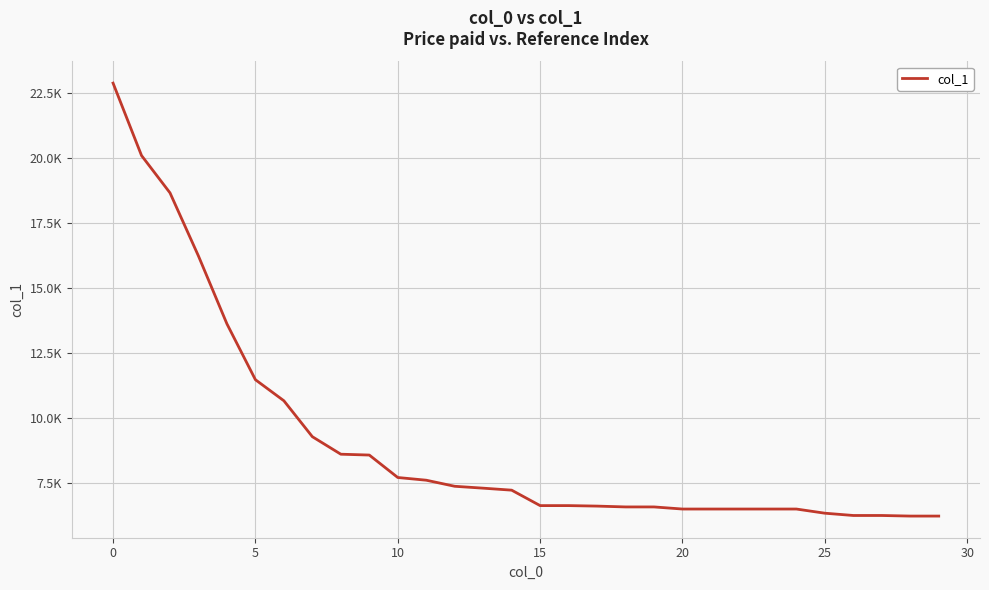

Does the chart have visible grid lines?

Yes